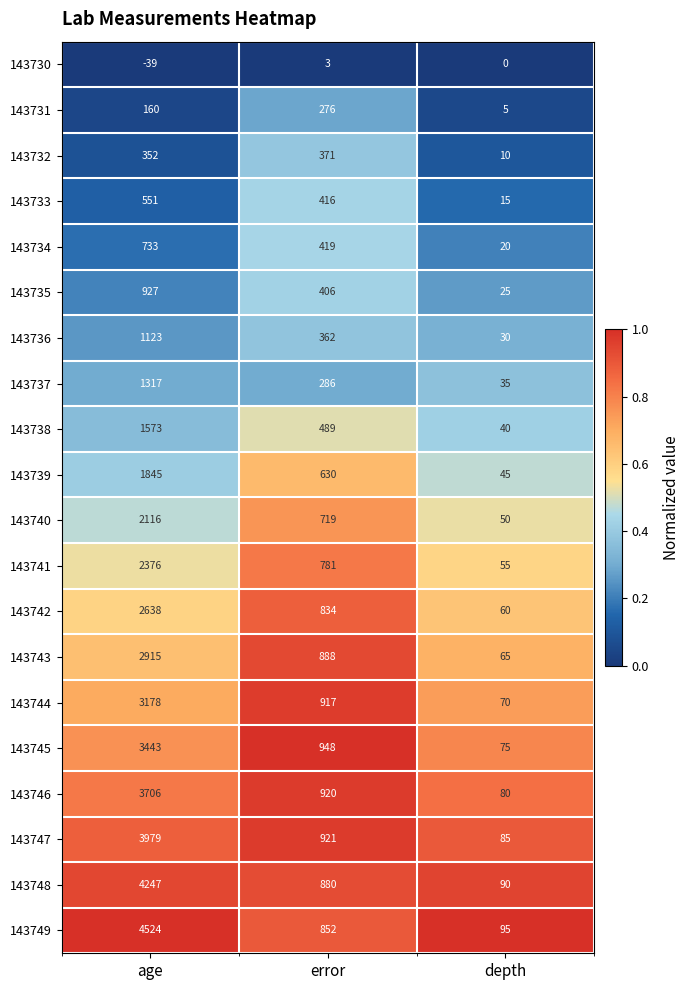

Which label corresponds to the smallest value in the chart?

age